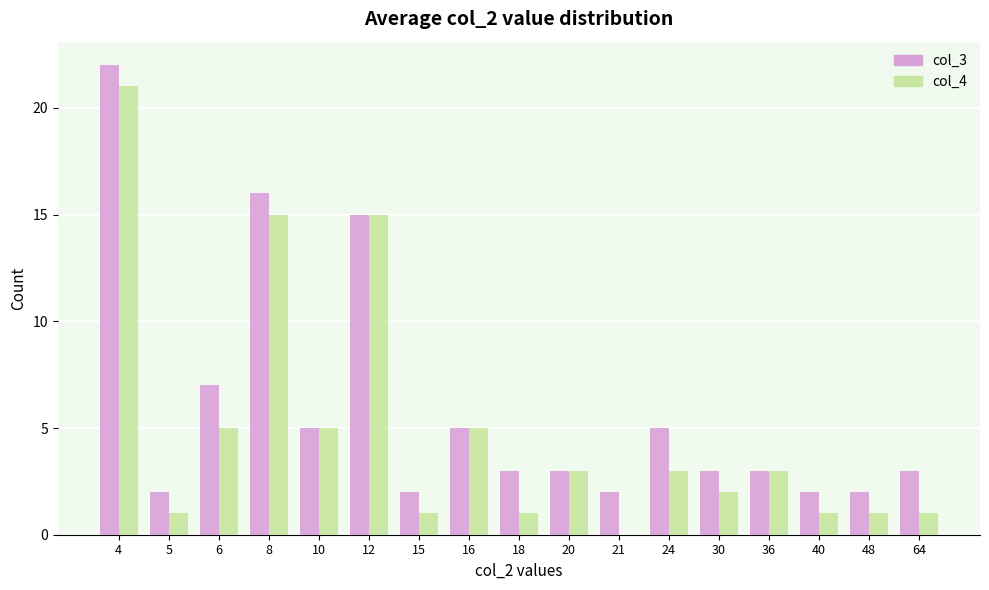

List the series in order of their overall mean, highest first.

col_3, col_4